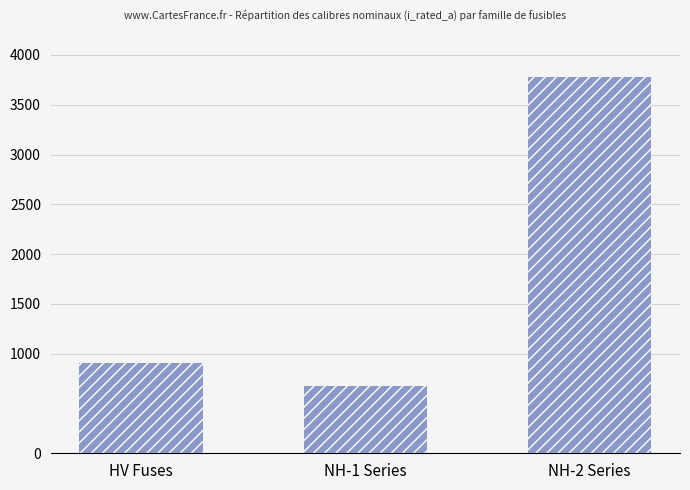

Reading right to left, list all the values displayed in this chart.

NH-2 Series=3774.0	NH-1 Series=679.0	HV Fuses=909.3